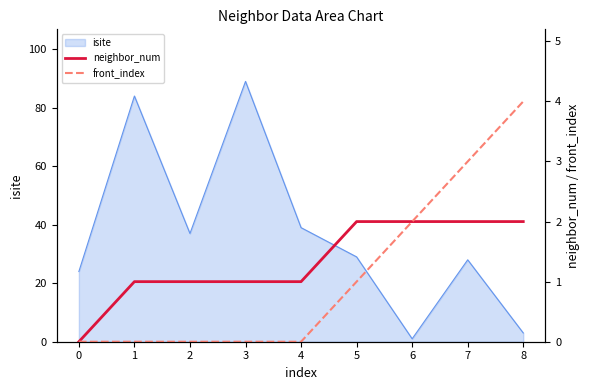

What is the value of the front_index point at the 6th from the left?

1